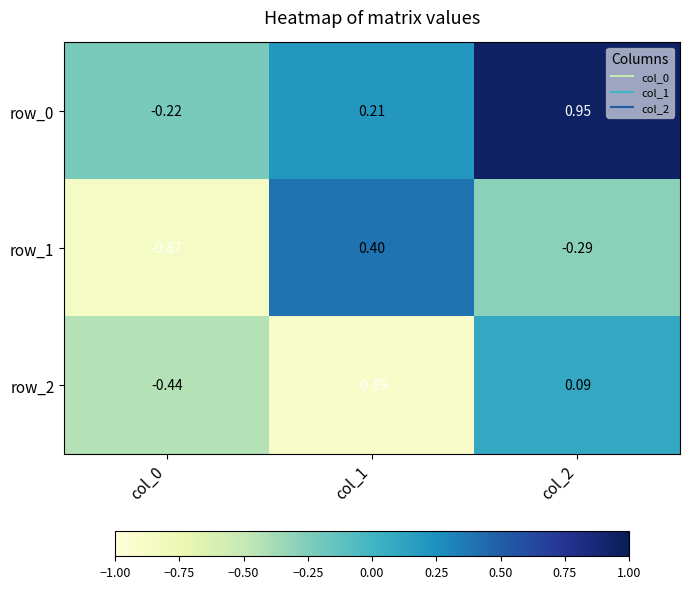

At which category is the sum across all series the highest?

col_2